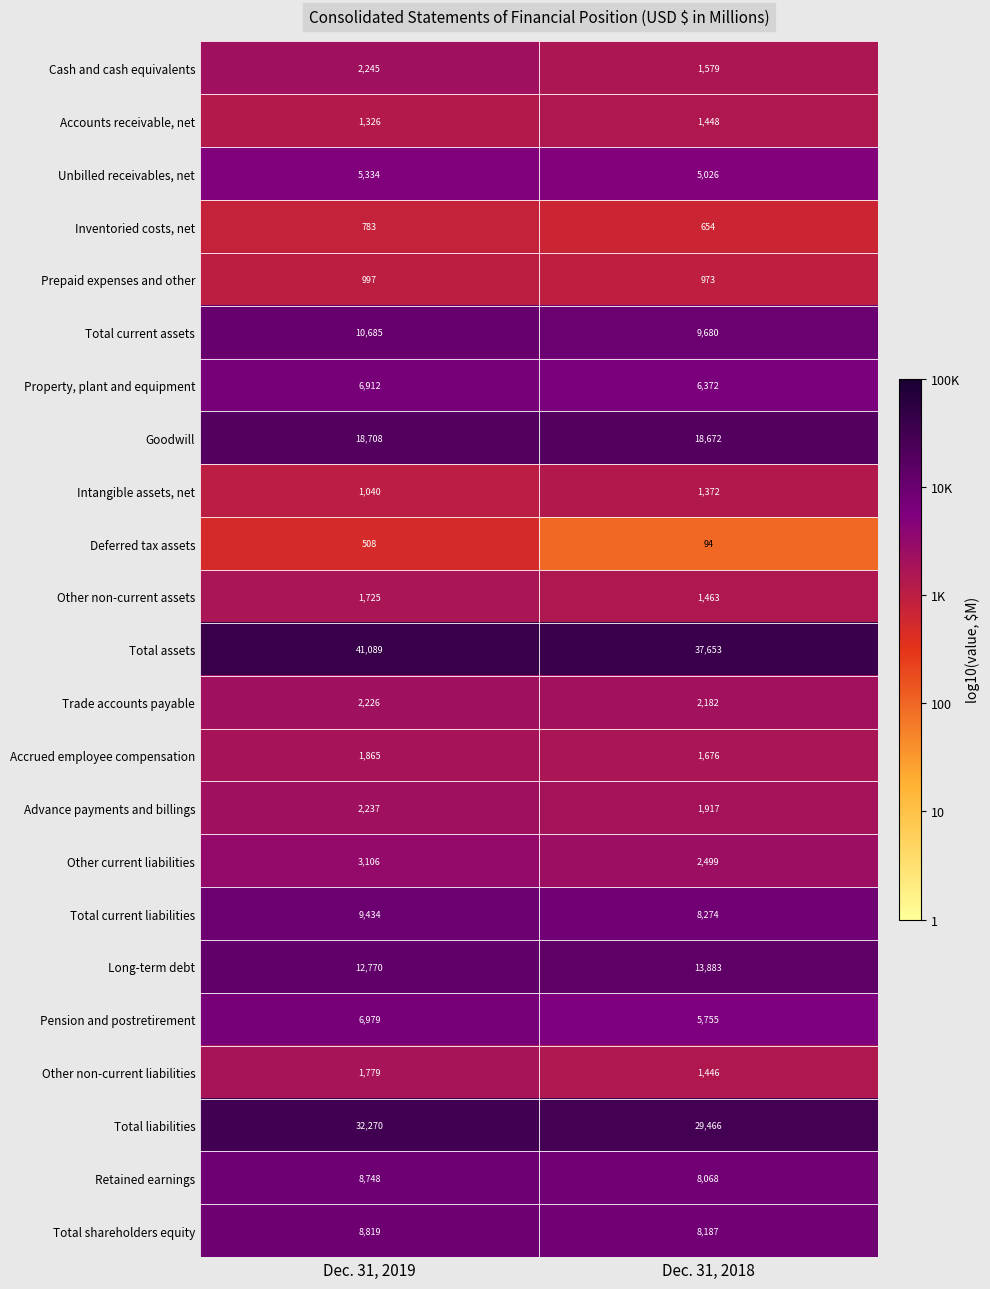

What is the maximum value shown in the chart?

41089